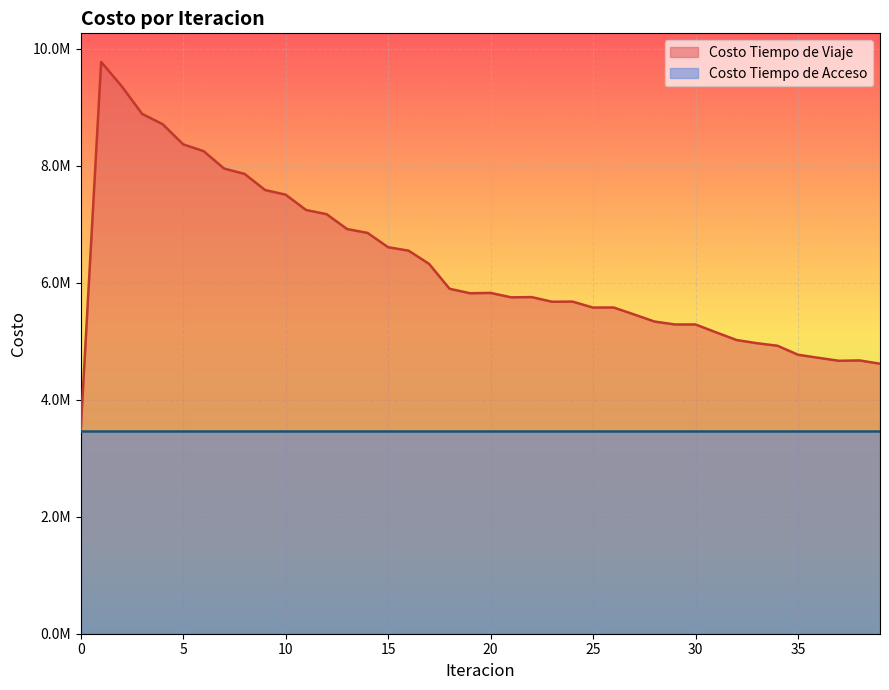

At which label is the value closest to 6619941?

15